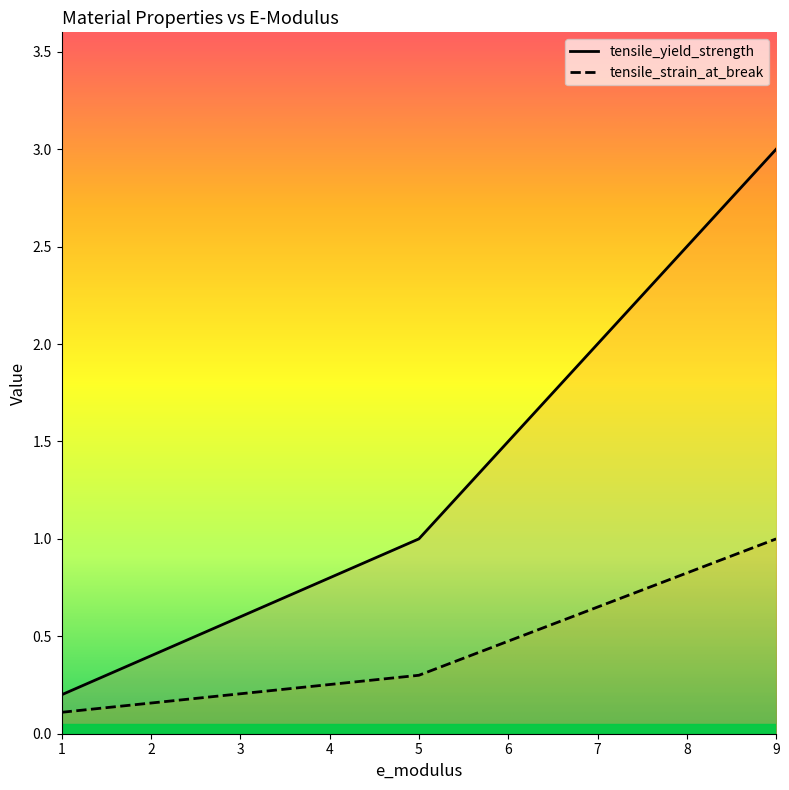

What is the difference between the tensile_strain_at_break values at 5 and 1?

0.2